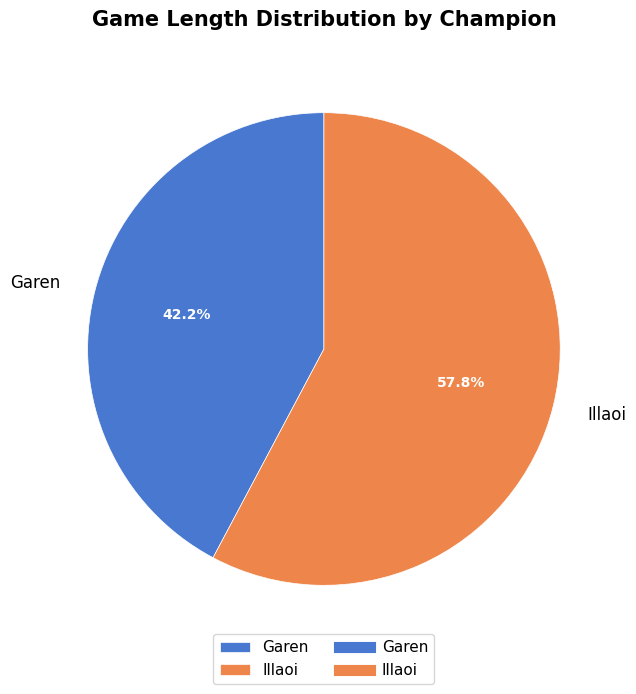

How many slices are in this pie chart?

2